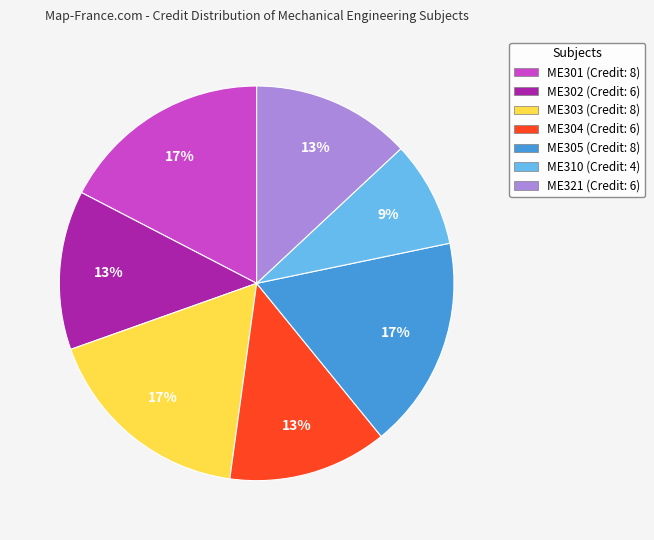

Is it true that ME302 is 13% of the pie?

True